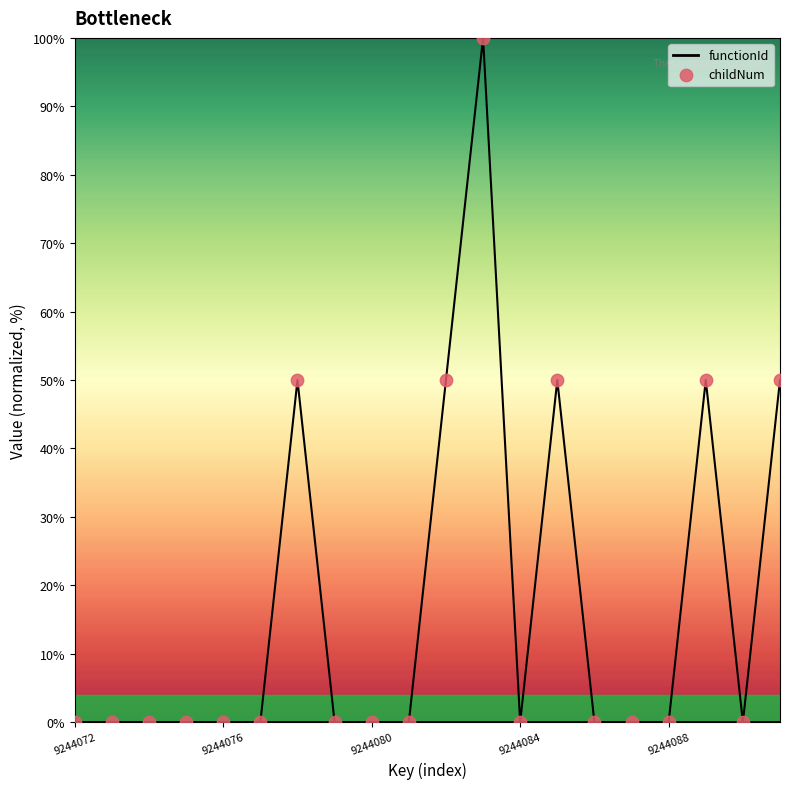

At how many categories does at least one series exceed 5?

6